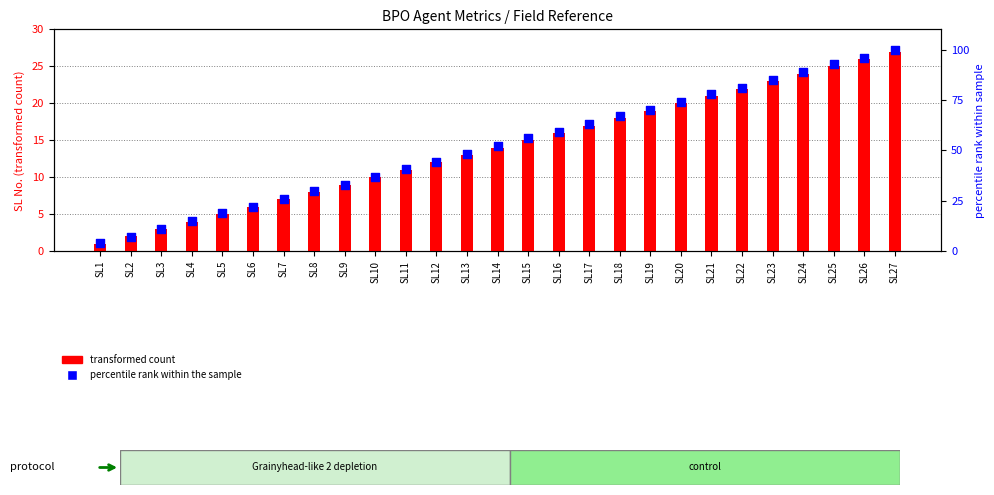

Is the value of percentile rank within the sample at SL2 greater than the value of transformed count at SL23?

No